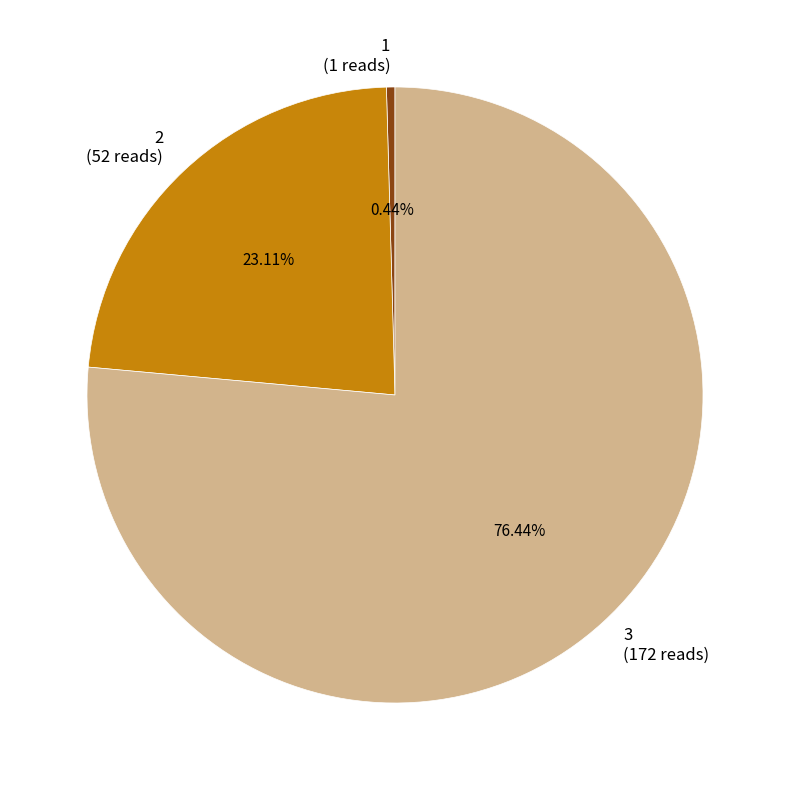

Between 1 and 3, which is larger?

3